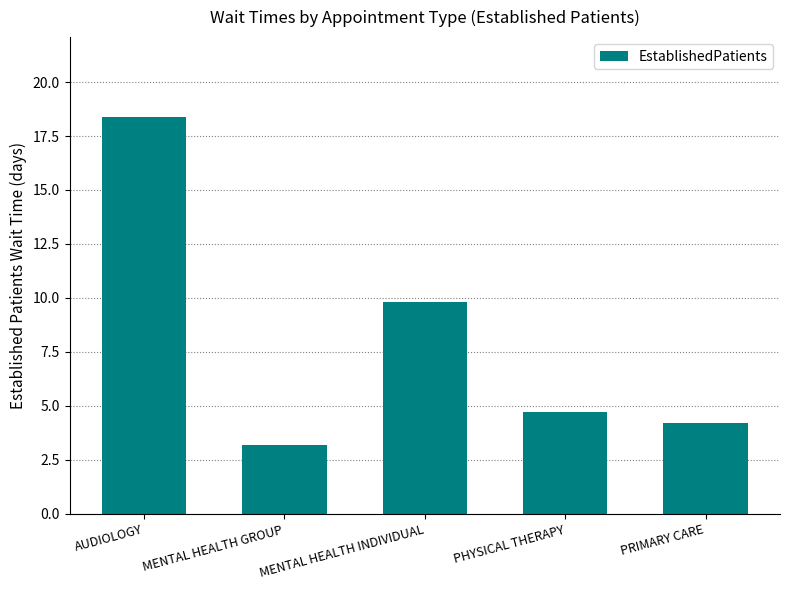

Count the number of categories in the chart.

5